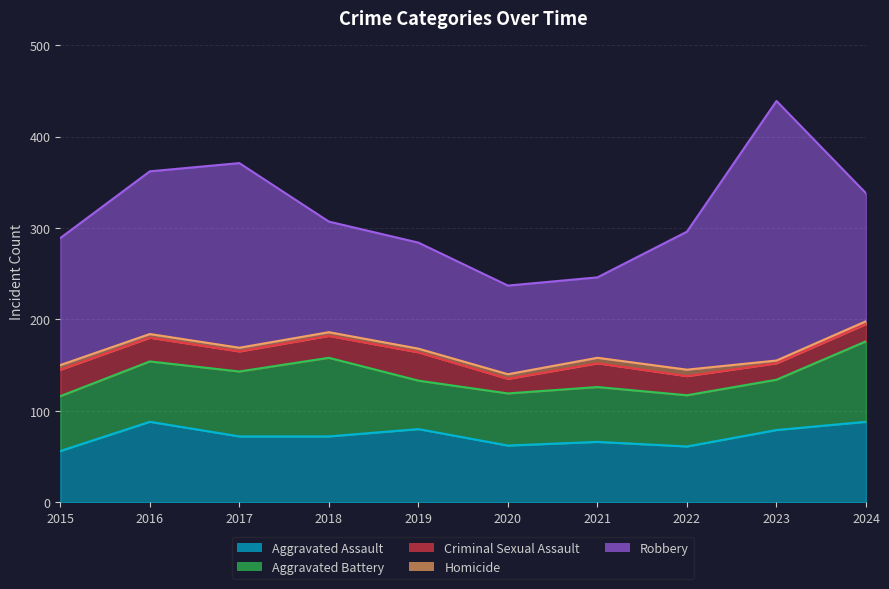

Which label corresponds to the smallest value in the chart?

2023